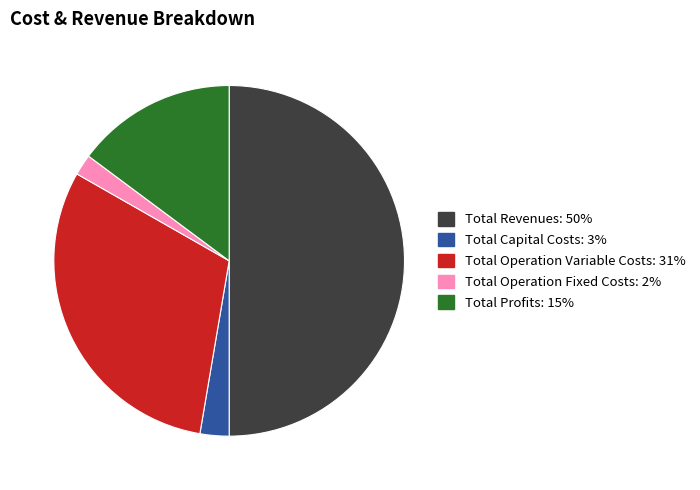

Between Total Capital Costs and Total Operation Variable Costs, which is larger?

Total Operation Variable Costs